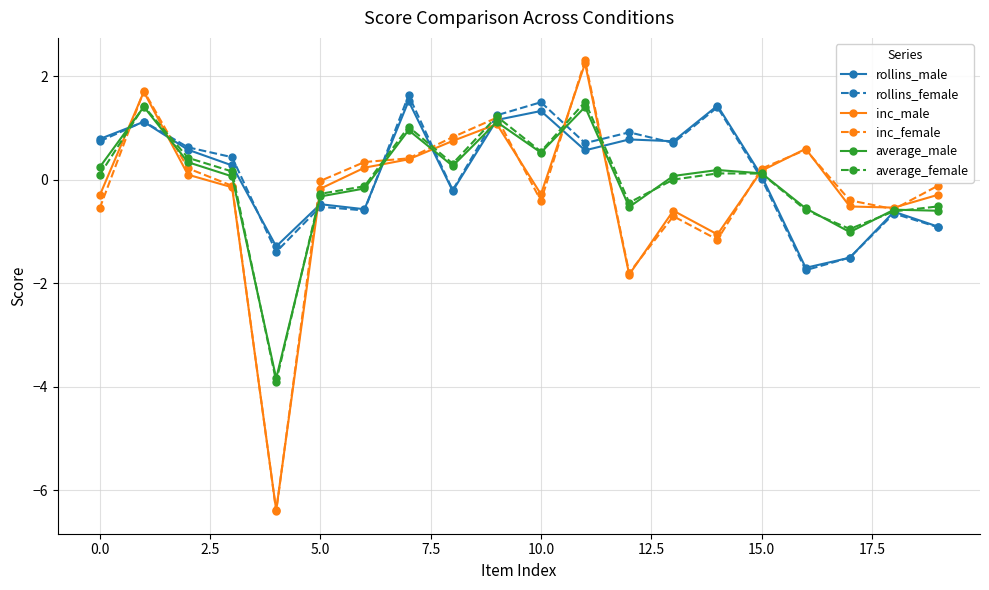

What is the value of the average_male point at the 3rd from the left?

0.3